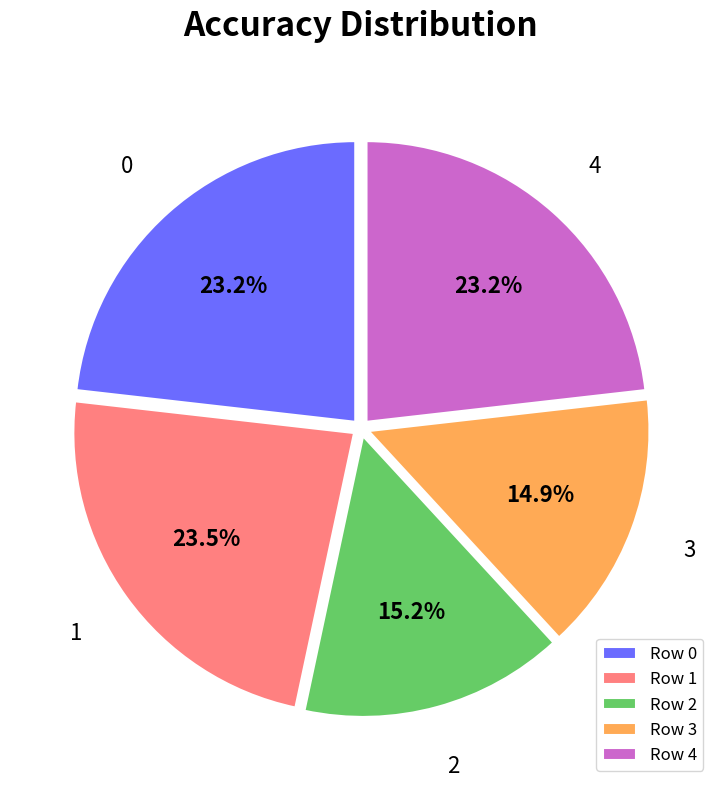

Is it true that 1 is 34% of the pie?

False